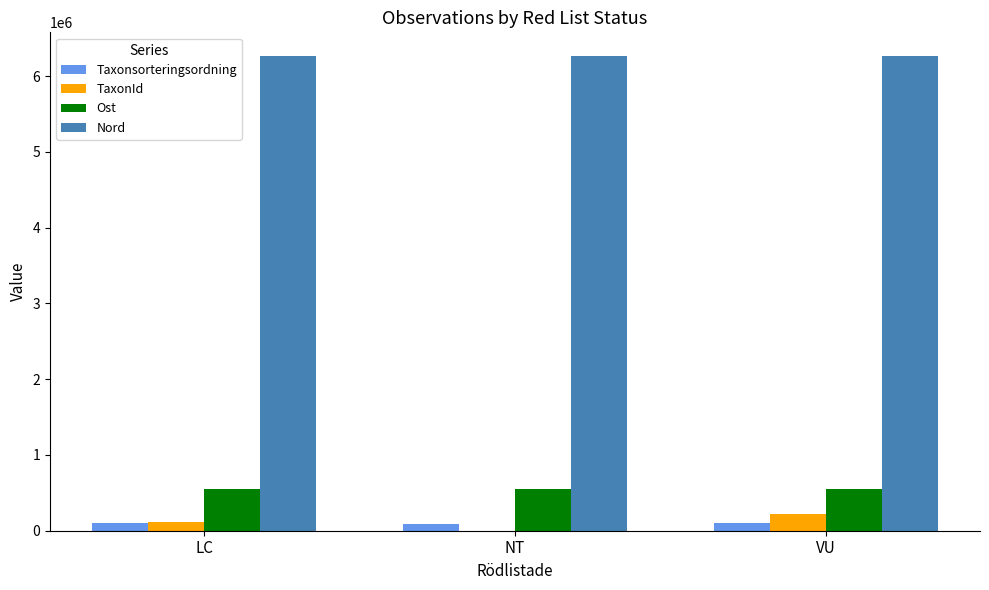

True or false: Ost has a value of 199152.8 at NT.

False